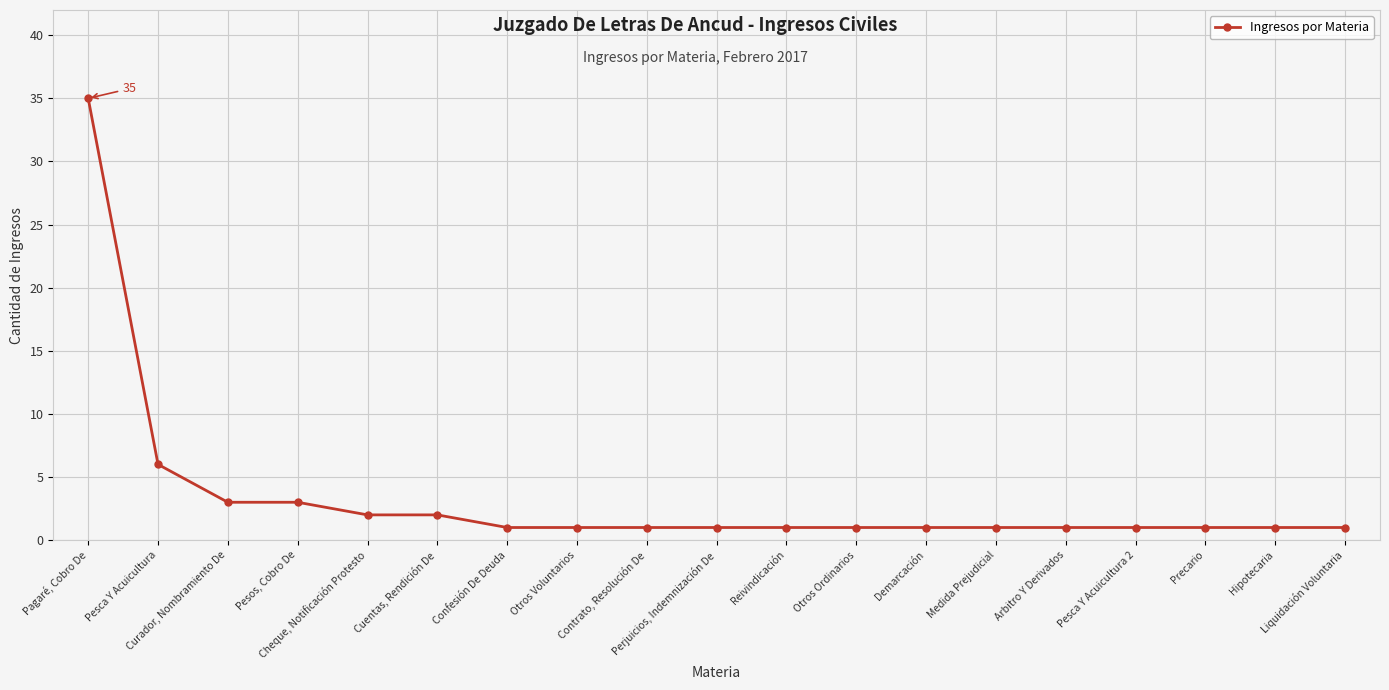

Reading left to right, extract all data points from this chart.

Pagaré, Cobro De=35	Pesca Y Acuicultura=6	Curador, Nombramiento De=3	Pesos, Cobro De=3	Cheque, Notificación Protesto=2	Cuentas, Rendición De=2	Confesión De Deuda=1	Otros Voluntarios=1	Contrato, Resolución De=1	Perjuicios, Indemnización De=1	Reivindicación=1	Otros Ordinarios=1	Demarcación=1	Medida Prejudicial=1	Arbitro Y Derivados=1	Pesca Y Acuicultura 2=1	Precario=1	Hipotecaria=1	Liquidación Voluntaria=1